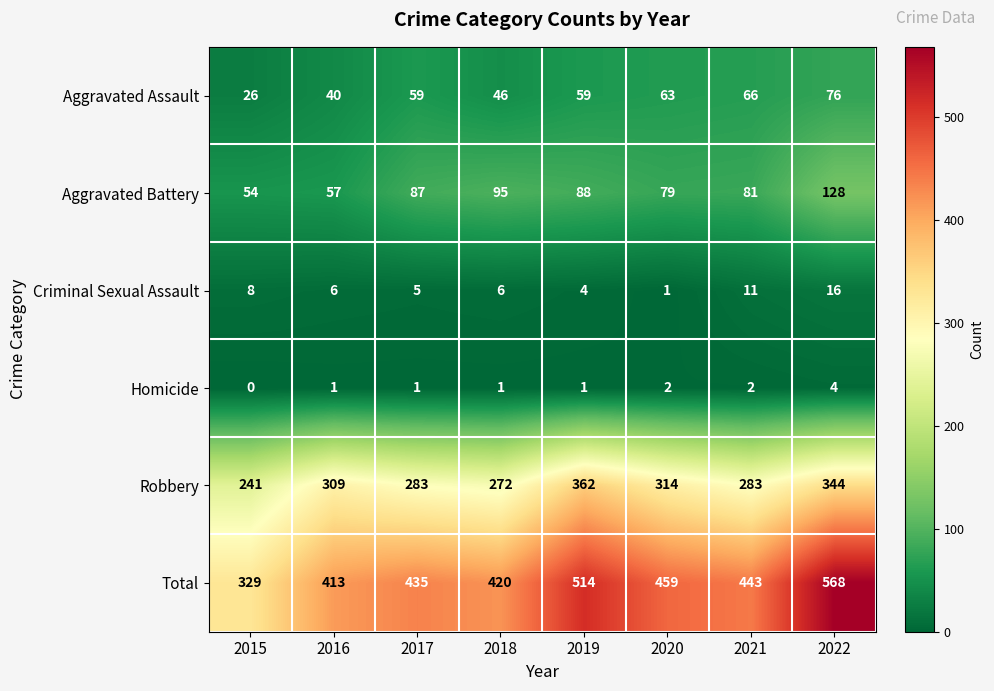

Which category has the lowest value across all series?

2015